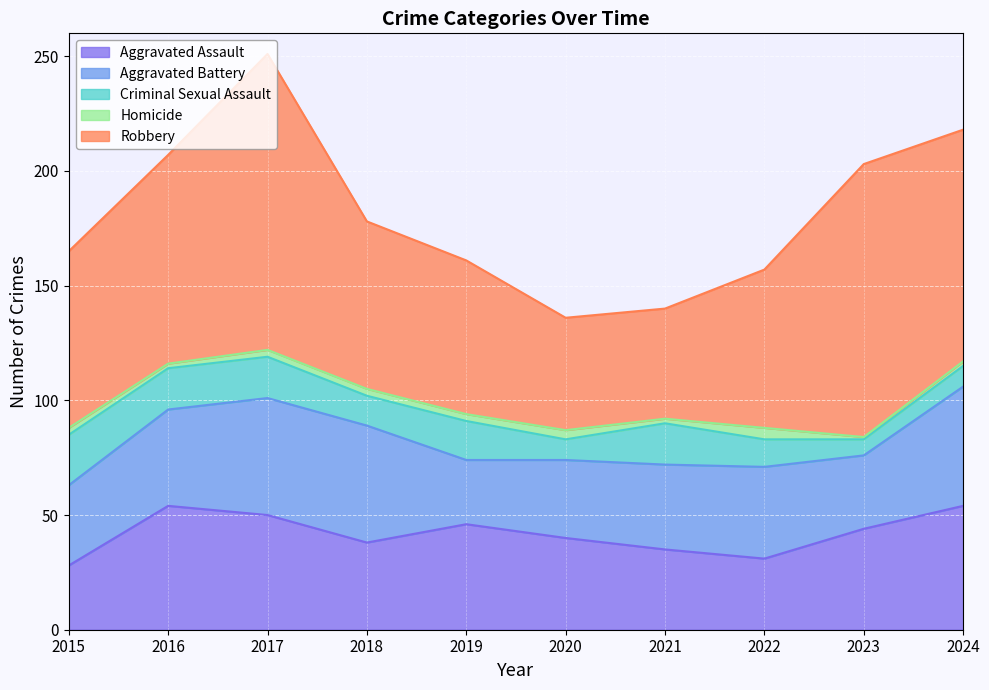

How many values in the Aggravated Assault series exceed 44?

4